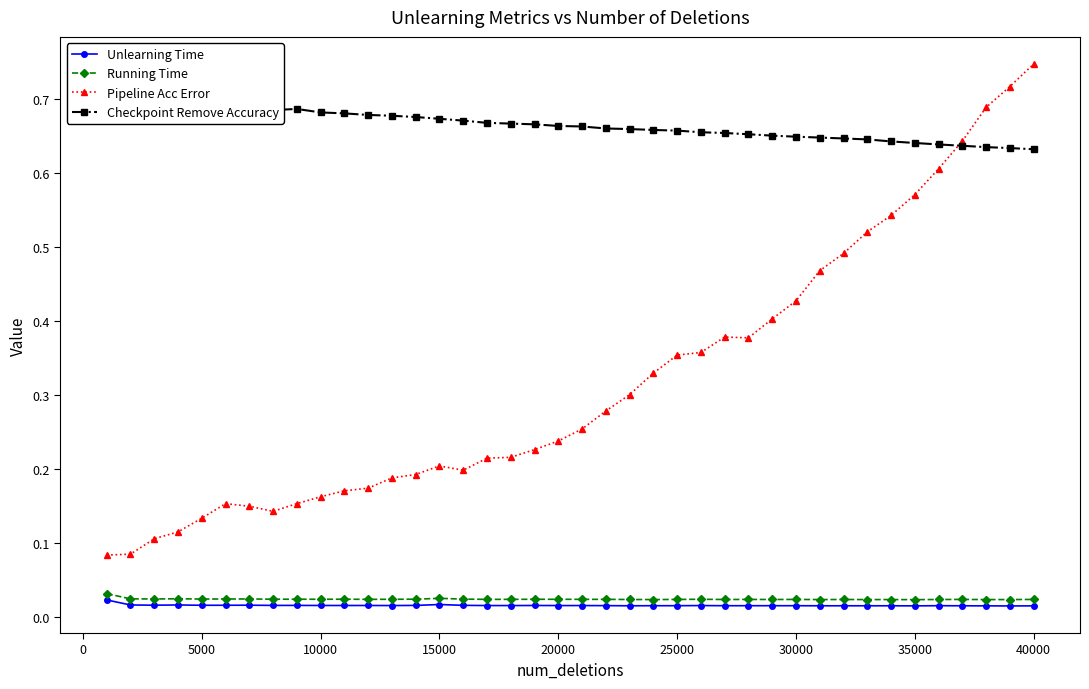

In Checkpoint Remove Accuracy, how many points are higher than both neighbors (excluding endpoints)?

3